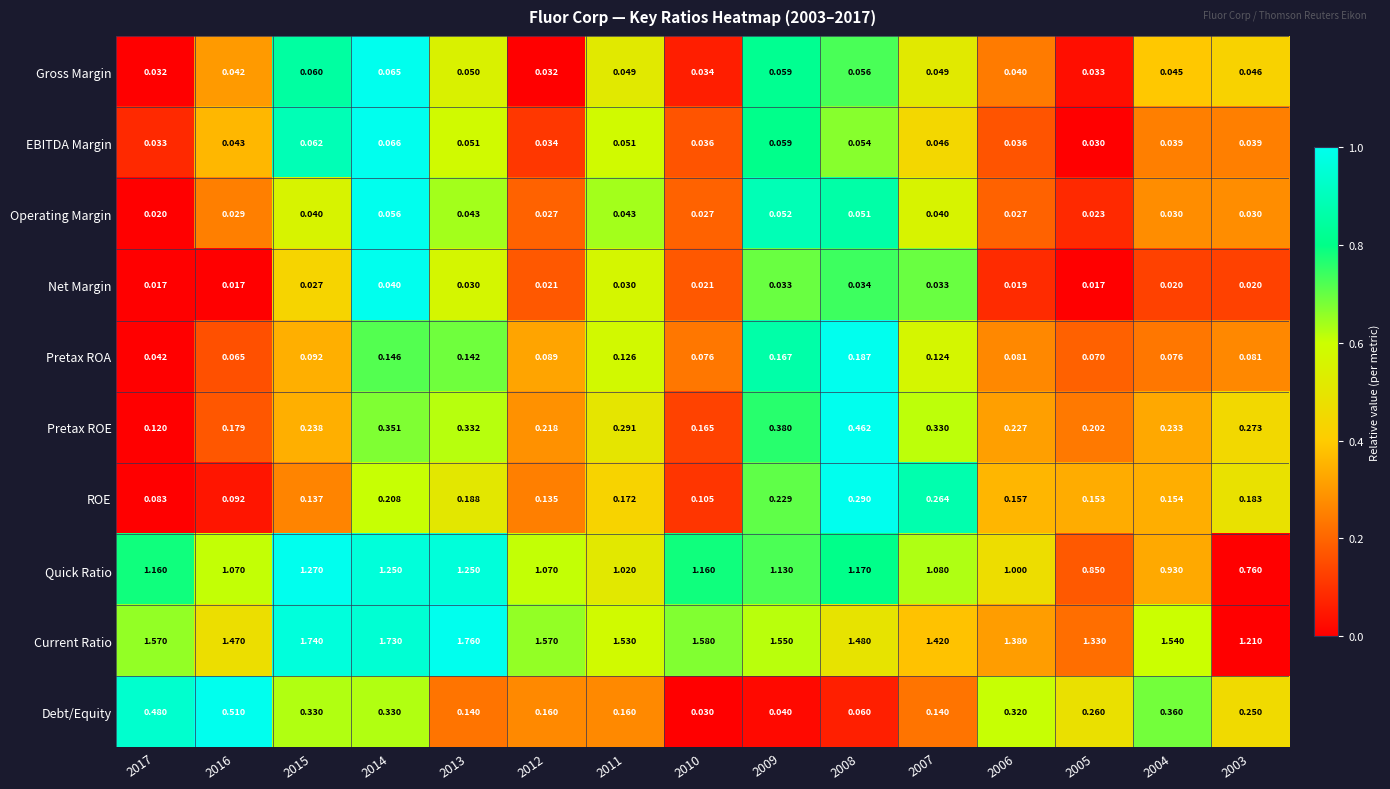

Rank the series by their maximum value, from highest to lowest.

Current Ratio, Quick Ratio, Debt/Equity, Pretax ROE, ROE, Pretax ROA, EBITDA Margin, Gross Margin, Operating Margin, Net Margin